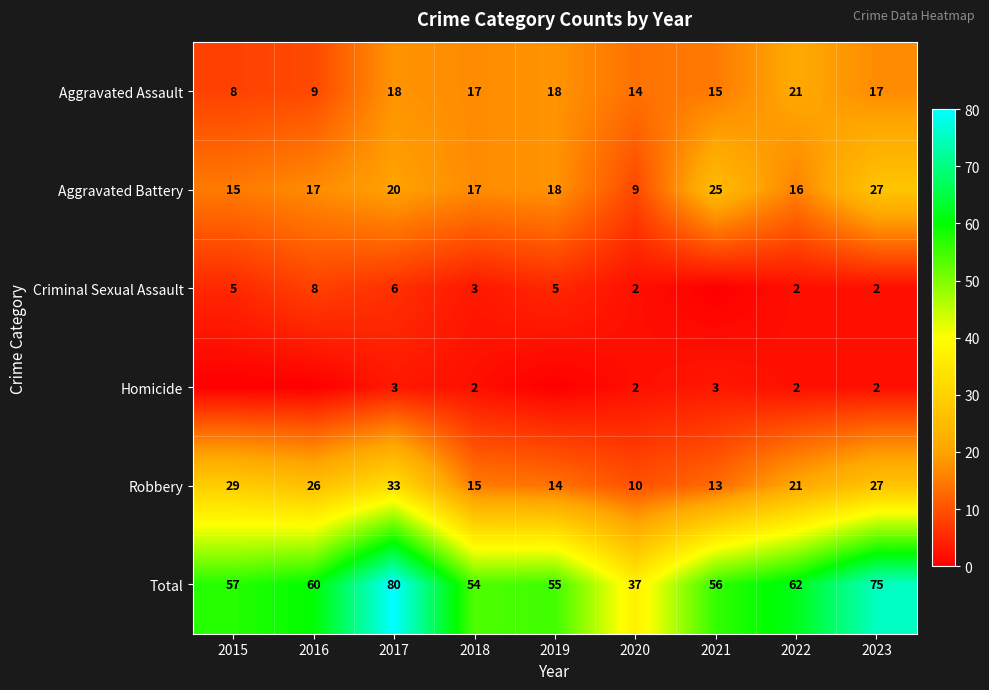

At which category is the sum across all series the highest?

2017